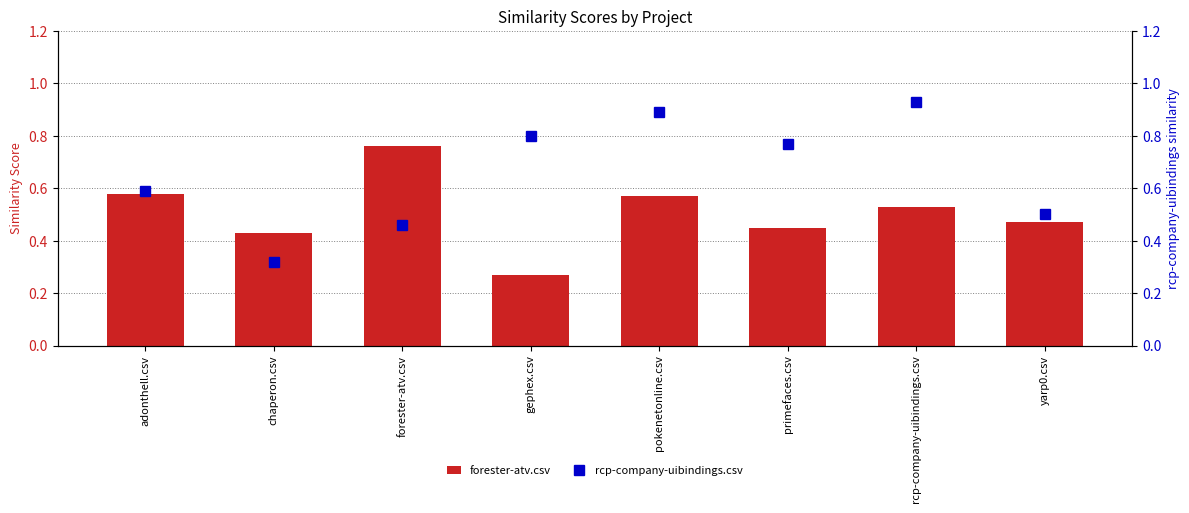

At which category does the chart reach its minimum across all series?

gephex.csv